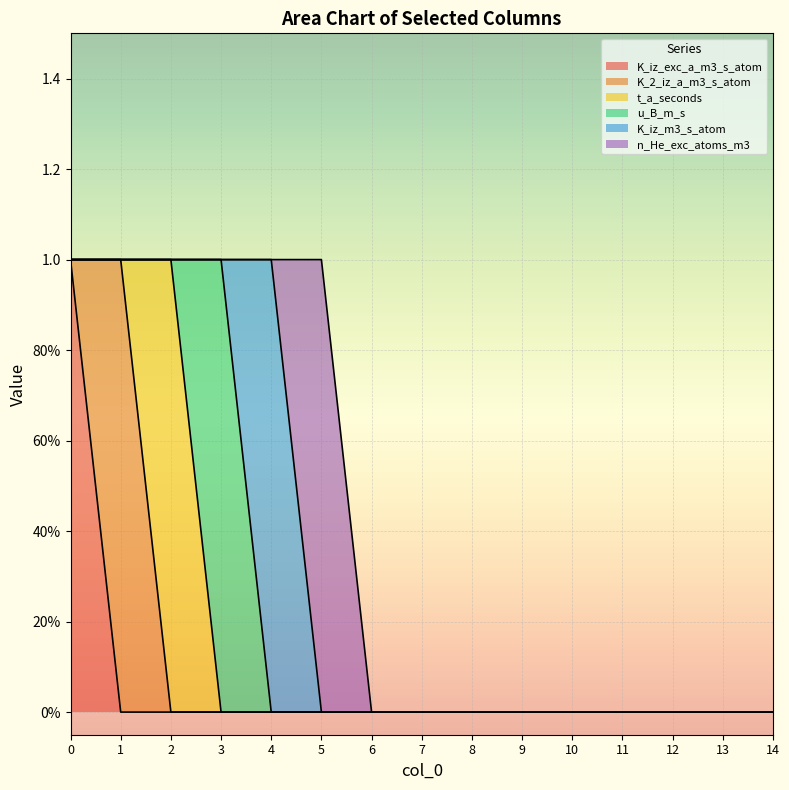

How many interior local peaks does the t_a_seconds series have?

1